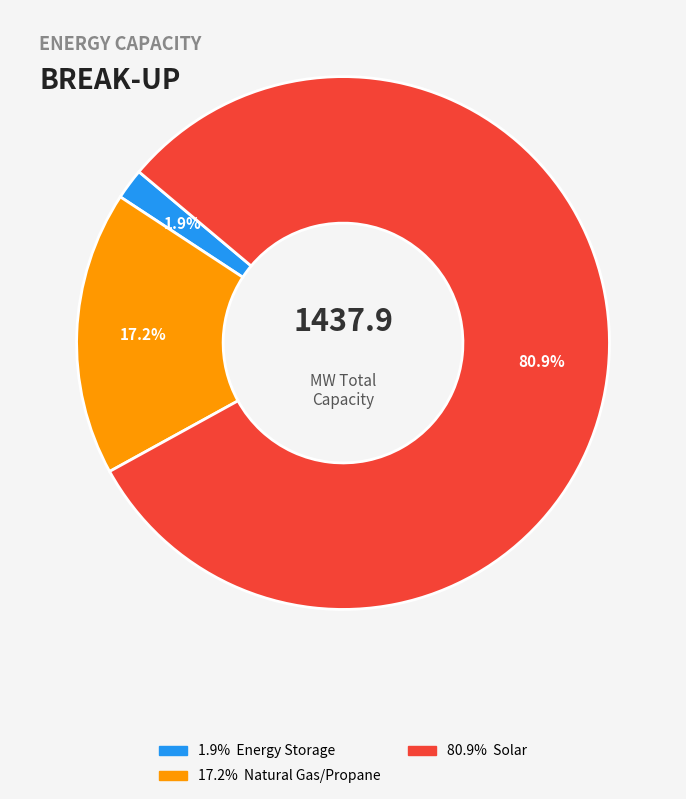

Is there a majority slice in this chart?

Yes